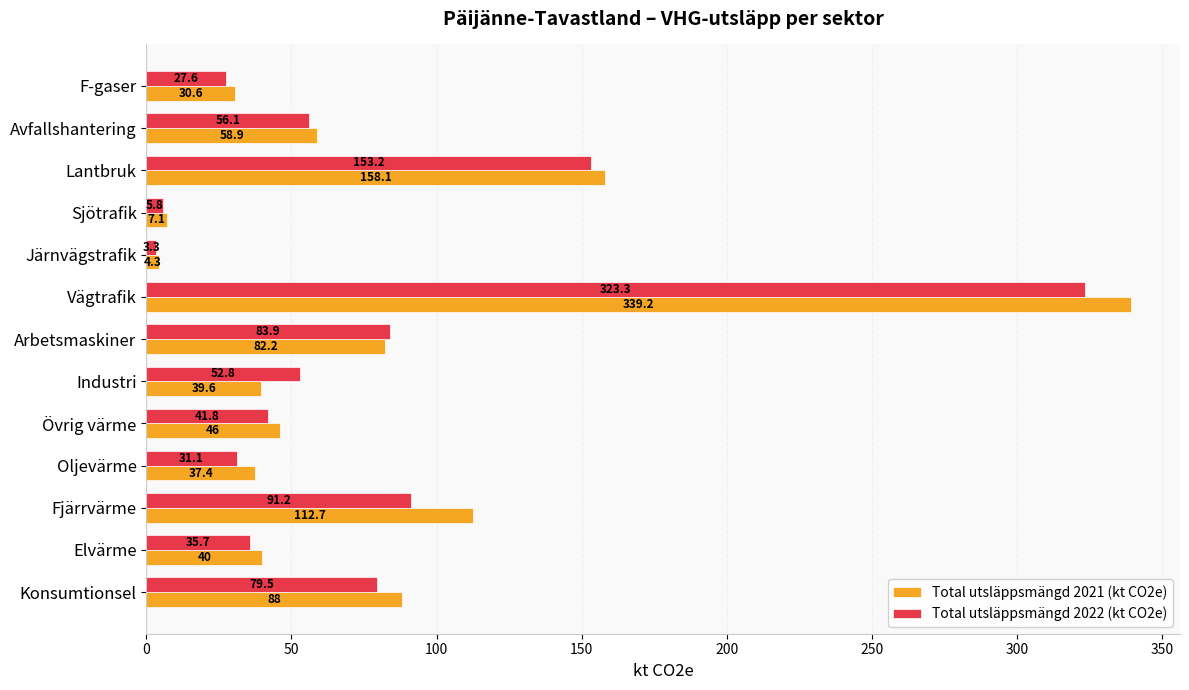

The value of Total utsläppsmängd 2021 (kt CO2e) at Arbetsmaskiner is 107.8. True or false?

False